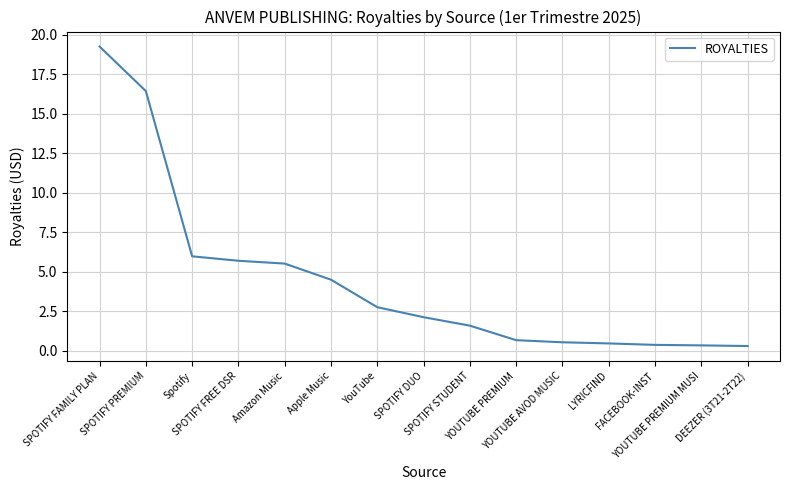

Does the chart display data point markers on the line(s)?

No